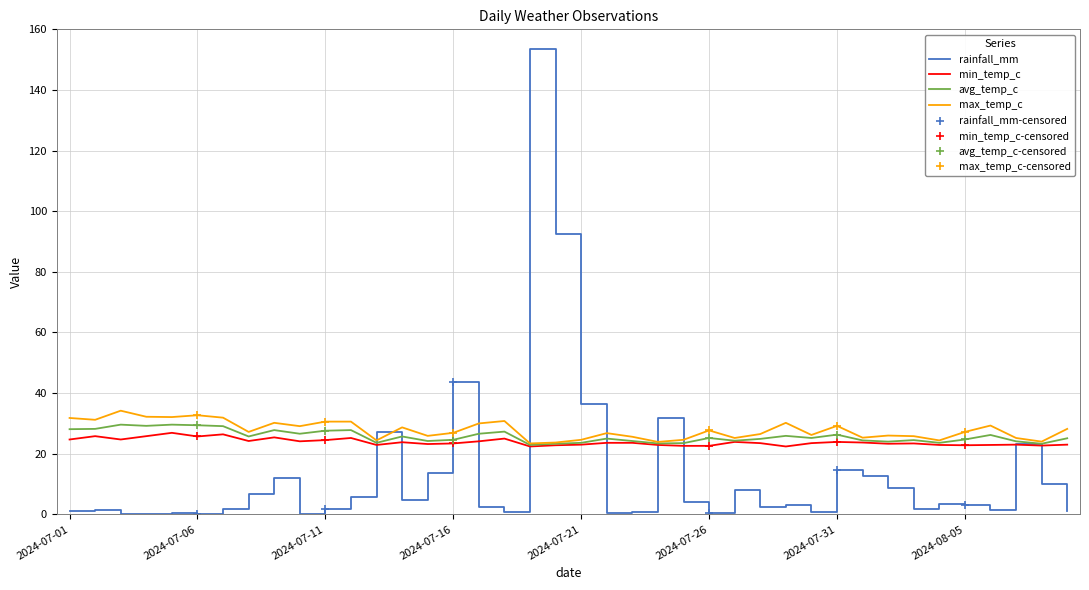

List the labels in order of min_temp_c value, smallest first.

2024-07-19, 2024-07-29, 2024-07-25, 2024-07-26, 2024-08-08, 2024-07-20, 2024-08-05, 2024-07-13, 2024-07-24, 2024-08-04, 2024-08-06, 2024-07-21, 2024-08-07, 2024-08-09, 2024-07-15, 2024-08-02, 2024-07-16, 2024-08-03, 2024-07-28, 2024-07-30, 2024-07-22, 2024-07-23, 2024-08-01, 2024-07-14, 2024-07-27, 2024-07-31, 2024-07-10, 2024-07-17, 2024-07-08, 2024-07-11, 2024-07-01, 2024-07-03, 2024-07-18, 2024-07-12, 2024-07-09, 2024-07-06, 2024-07-02, 2024-07-04, 2024-07-07, 2024-07-05